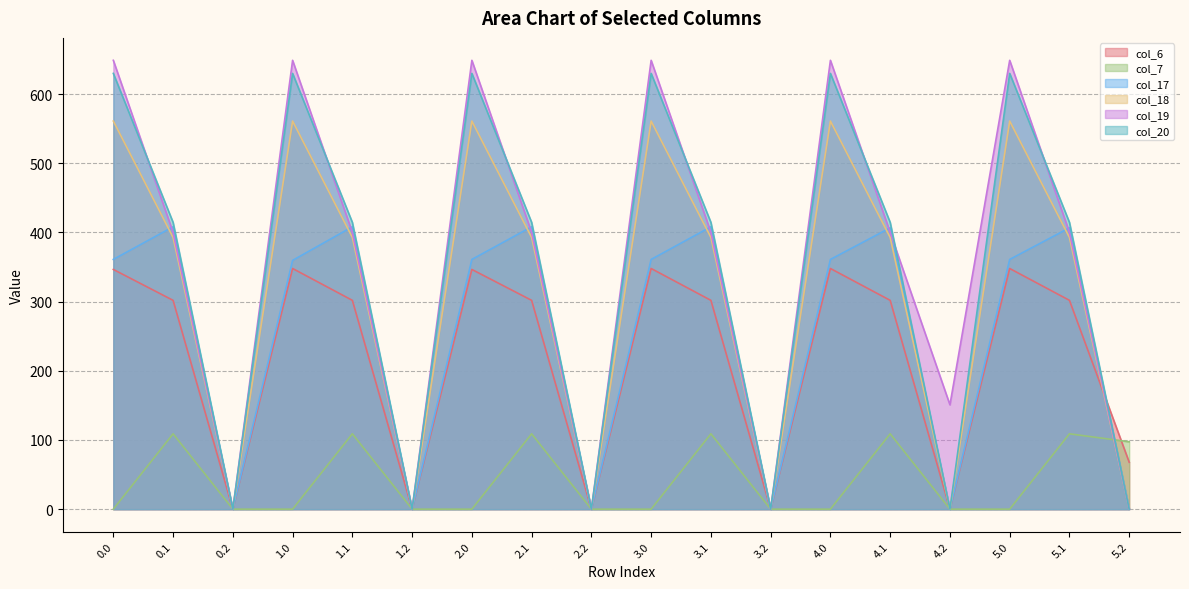

In col_18, how many points are higher than both neighbors (excluding endpoints)?

5